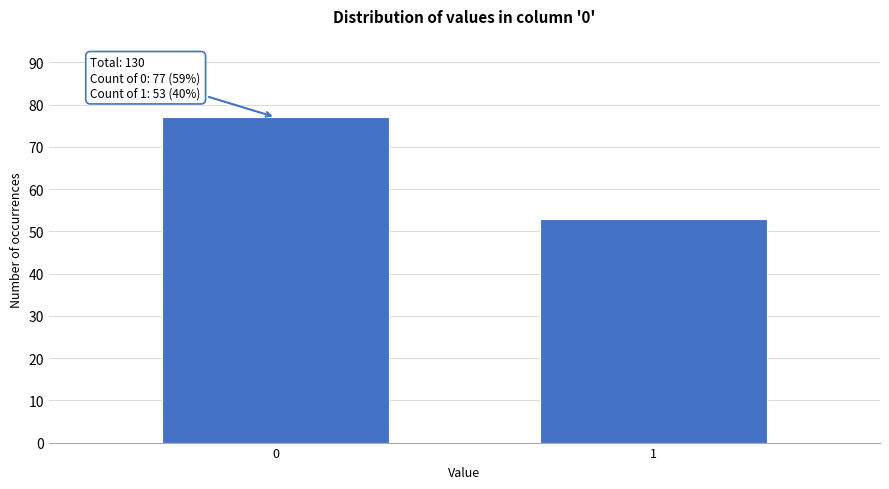

Reading left to right, what are all the values shown in this chart?

77	53